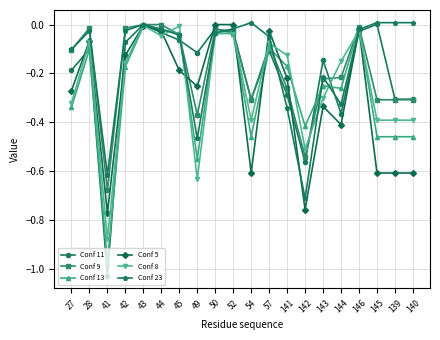

What is the difference between the Conf 9 values at 52 and 27?

0.1